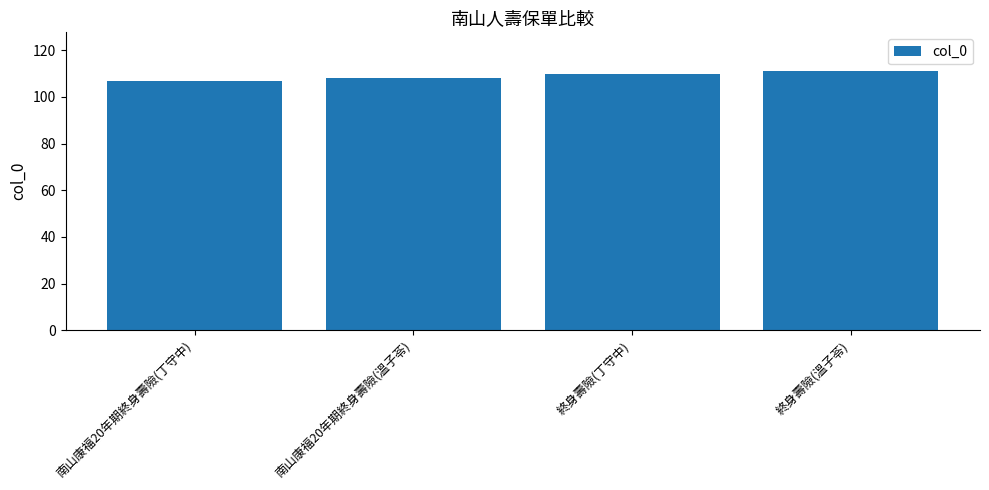

What is the maximum value shown in the chart?

111